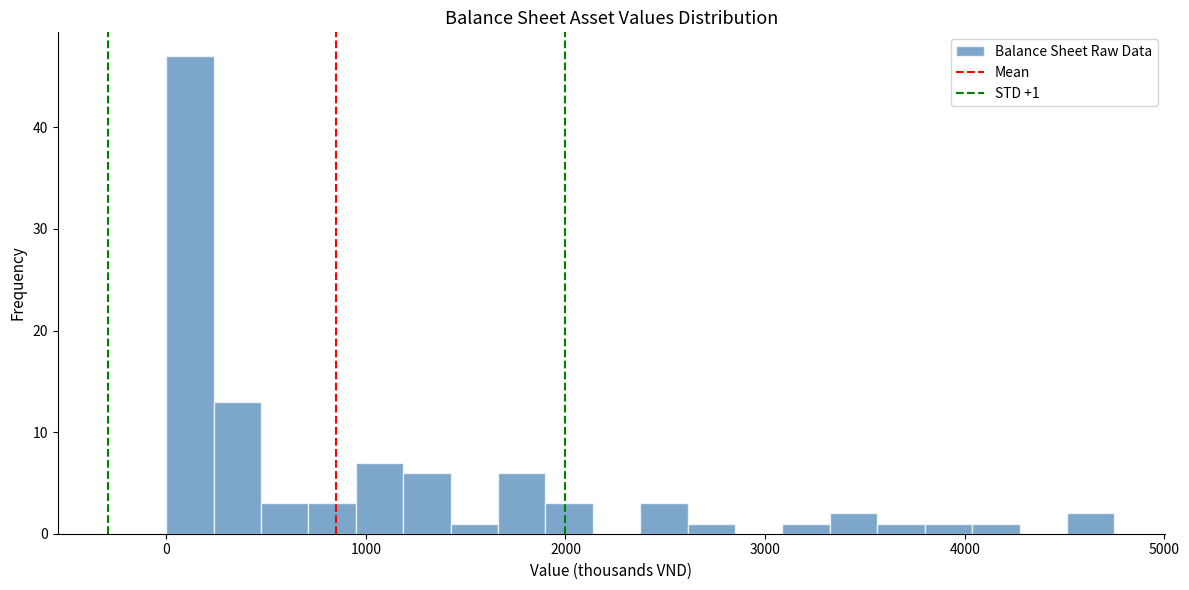

Around what value on the x-axis is the tallest bar? Give the approximate position of its centre, as read against the axis.

100